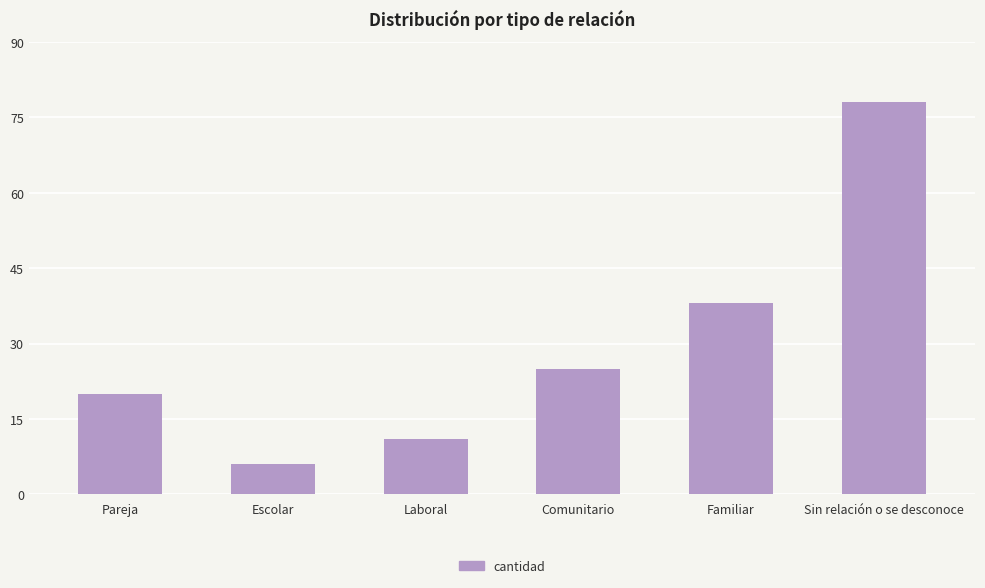

Which label corresponds to the largest value in the chart?

Sin relación o se desconoce